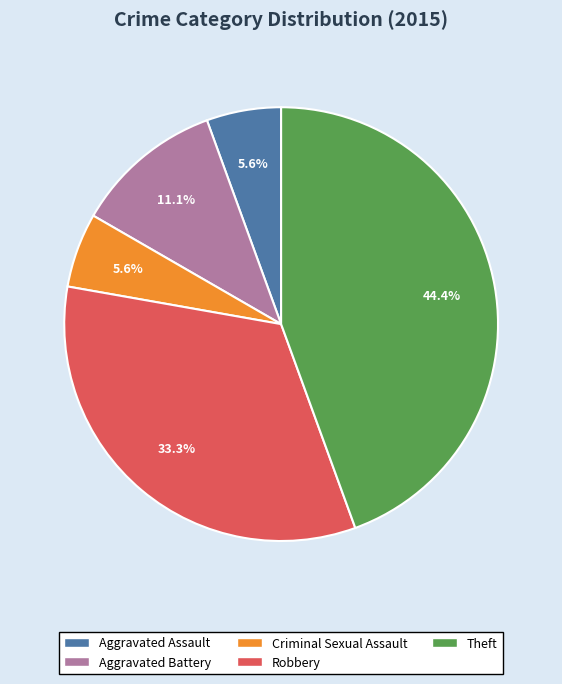

Is there a majority slice in this chart?

No